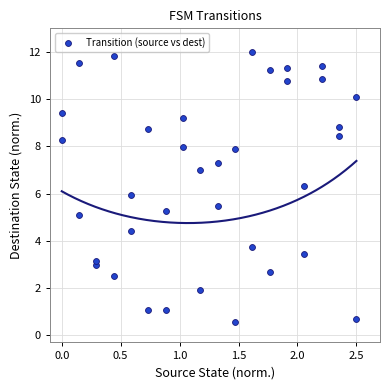

What is the range of X values (max minus min)?

2.5